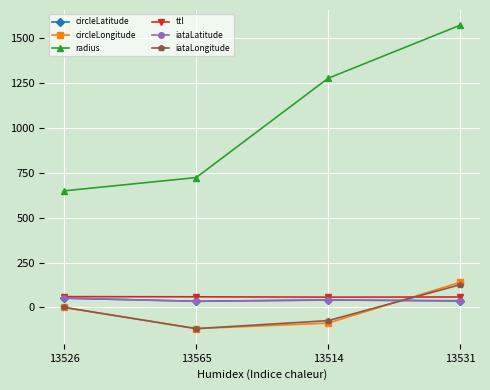

At which category is the sum across all series the highest?

13531